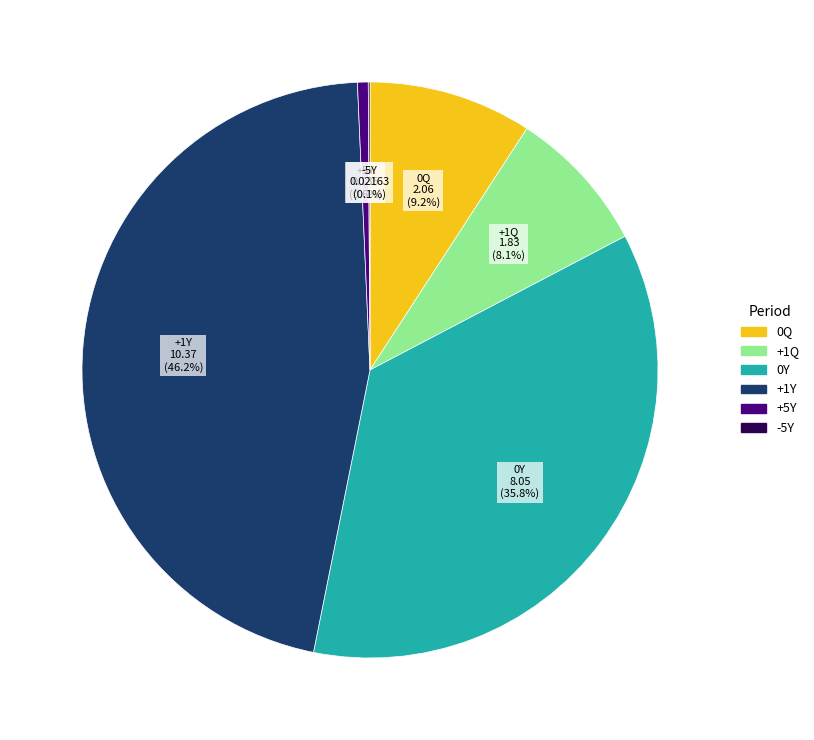

Which slice is the largest?

+1Y